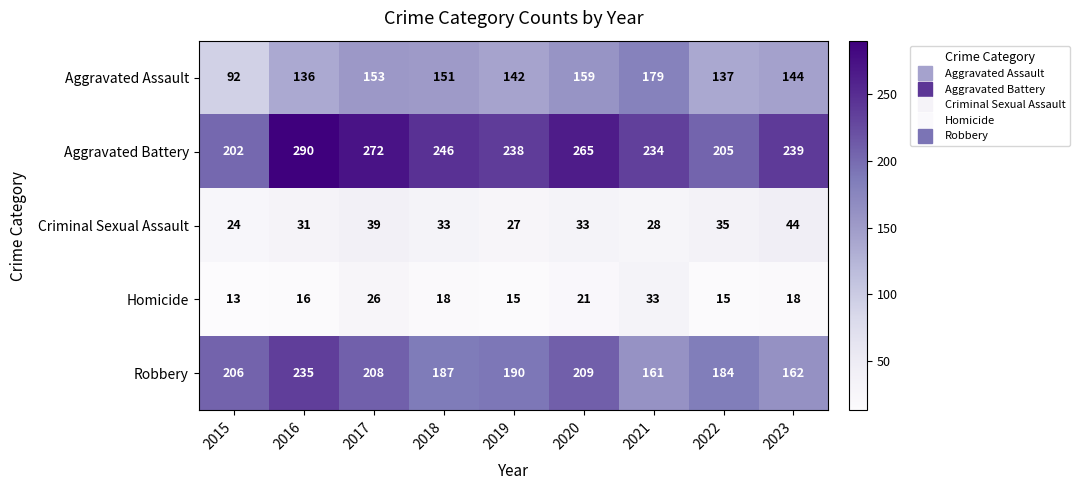

Rank the series at 2018 from highest to lowest value.

Aggravated Battery, Robbery, Aggravated Assault, Criminal Sexual Assault, Homicide